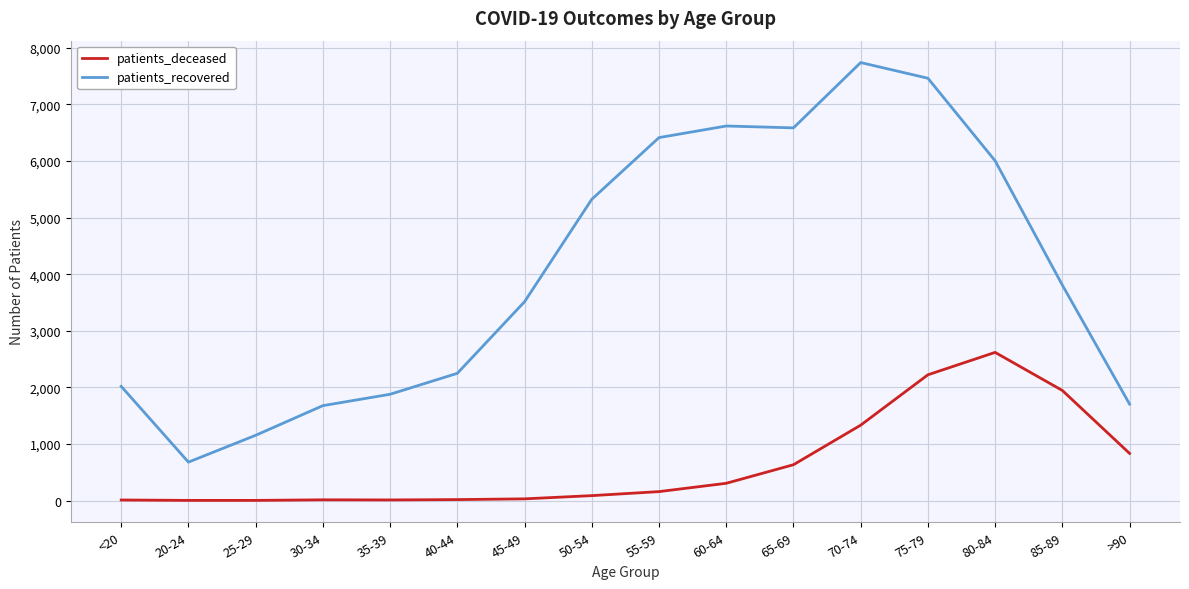

Between 55-59 and 80-84, which series saw the biggest shift?

patients_deceased